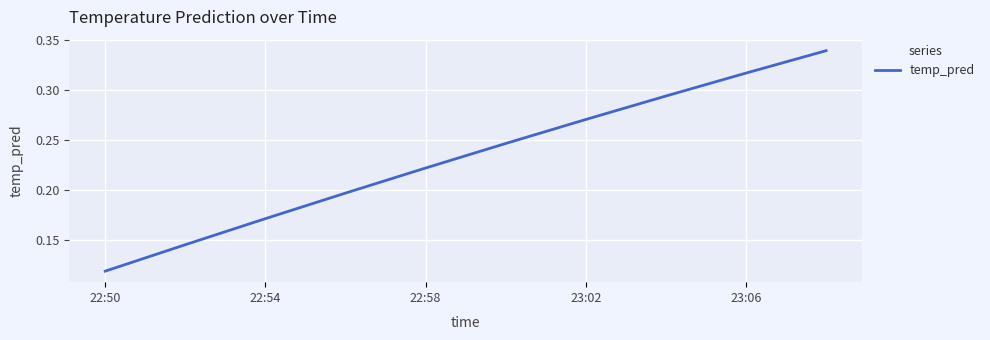

How many lines are shown in the chart?

1